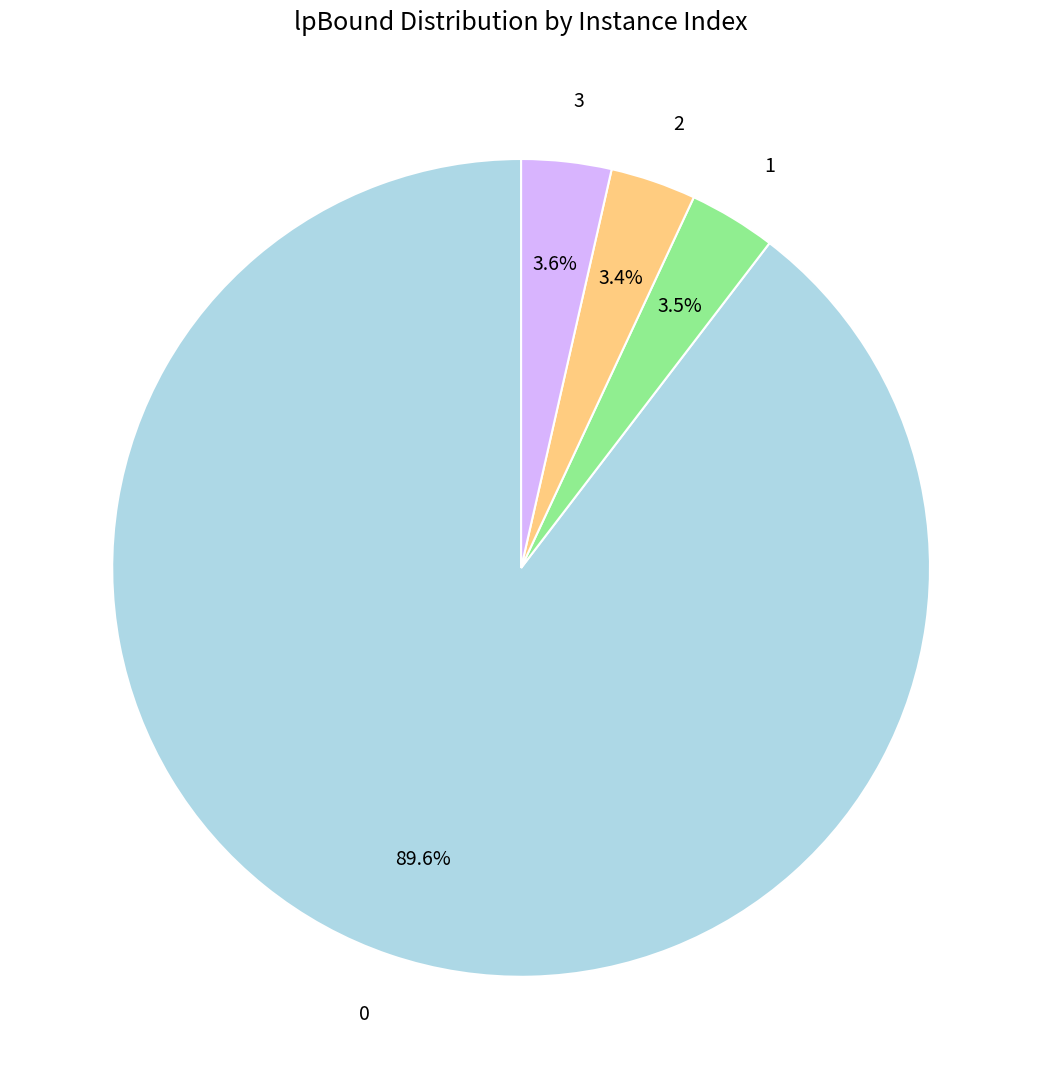

How many segments does this pie chart have?

4